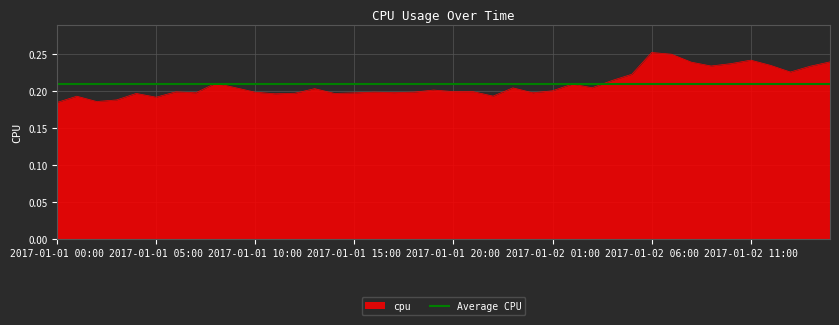

What is the smallest value displayed?

0.2